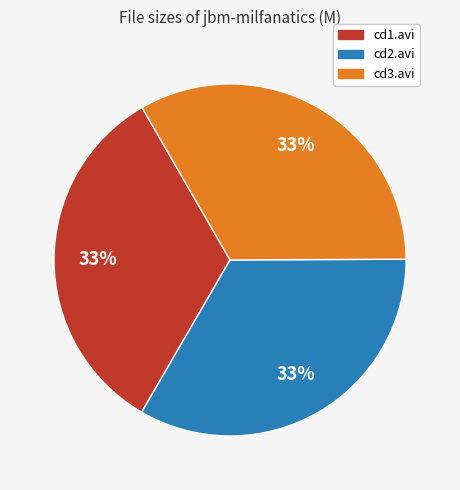

To the nearest percent, what is the average slice percentage?

33%